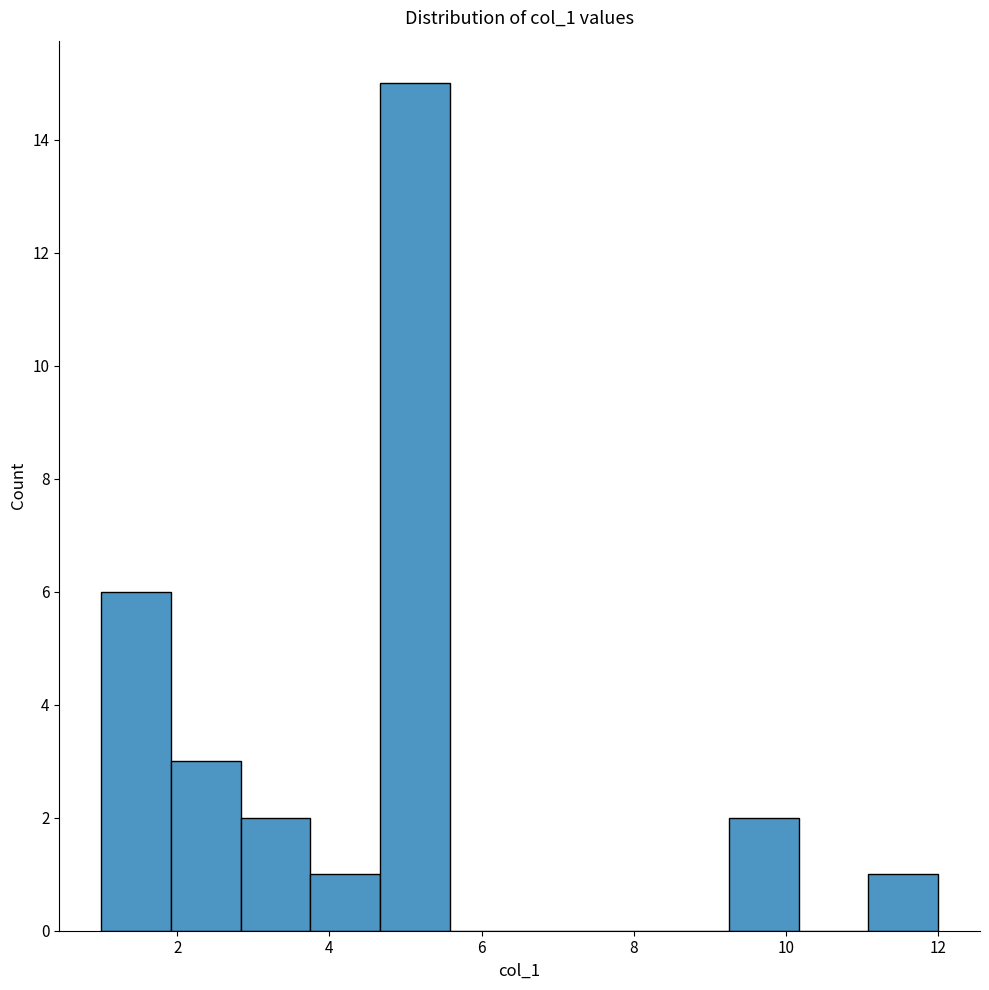

Which range on the x-axis has the tallest bar?

4.6 to 5.6